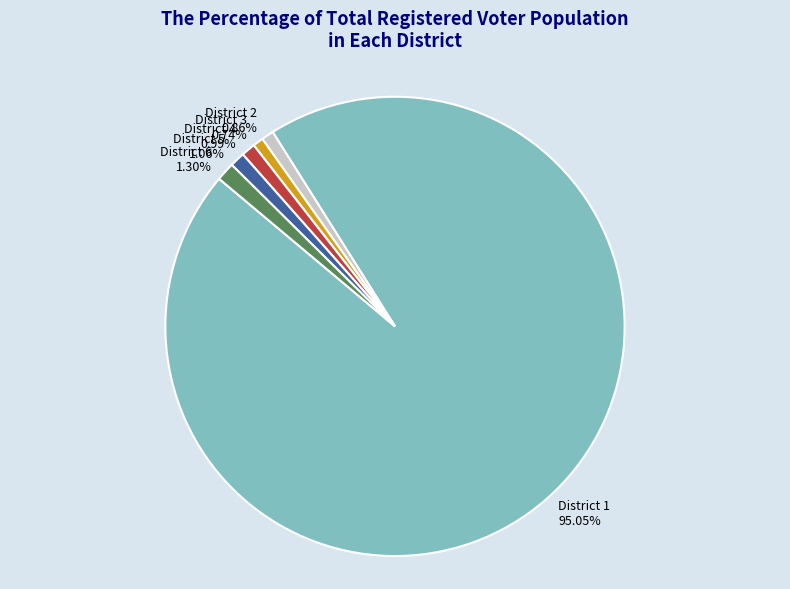

What is the ratio of the value at District 3 to the value at District 5?

0.7